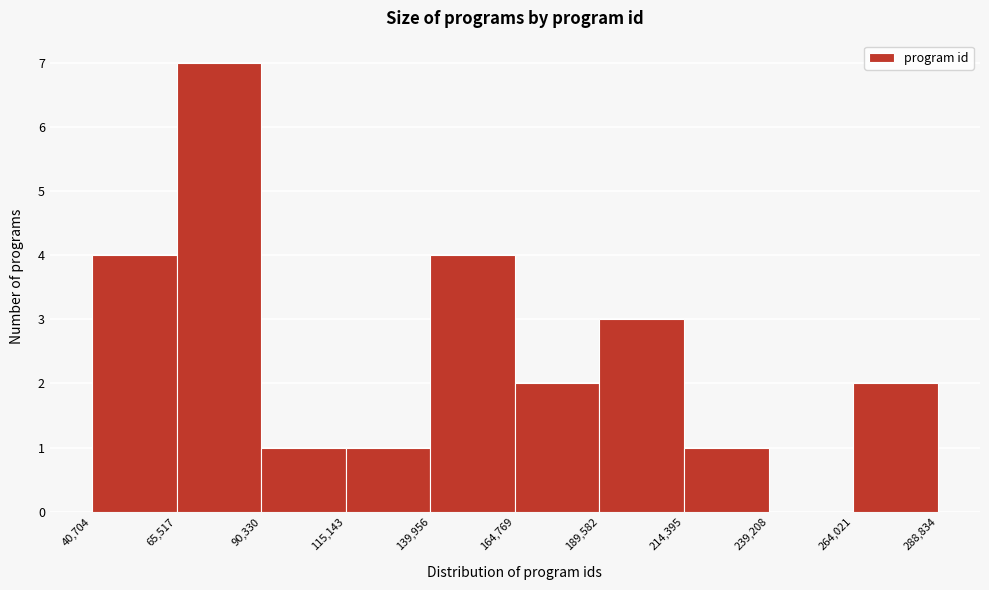

How tall is the bar that spans 264,021 to 288,834 on the x-axis? The values are not printed on the chart, so give them approximately, as read against the axis.

2